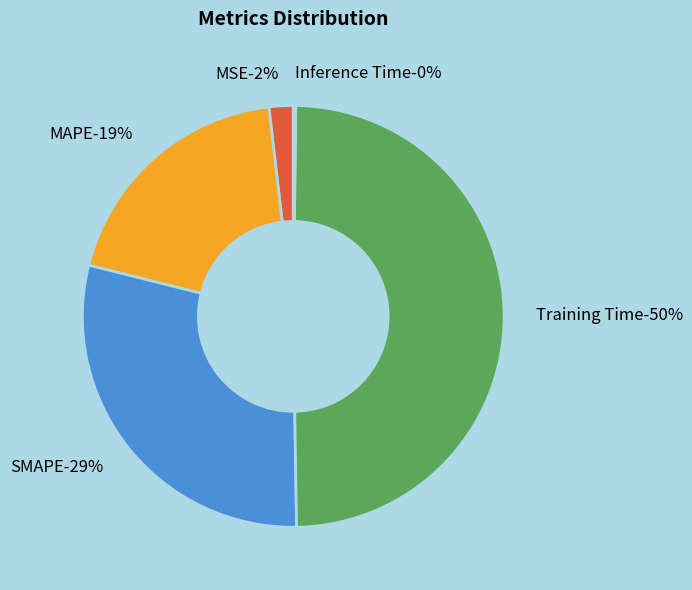

To the nearest percent, what is the combined percentage of Inference Time and MSE?

2%